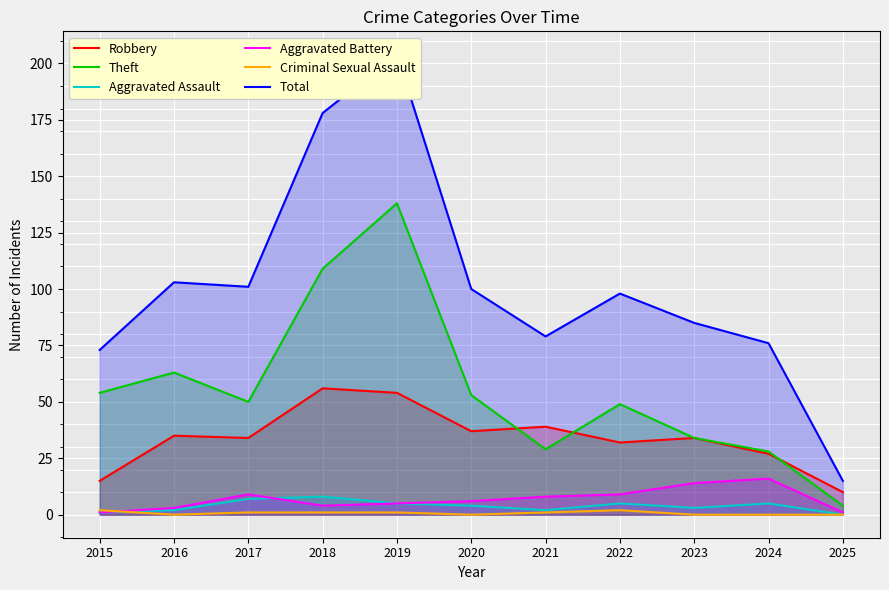

Rank the categories by Aggravated Assault value from highest to lowest.

2018, 2017, 2019, 2022, 2024, 2020, 2023, 2016, 2021, 2015, 2025